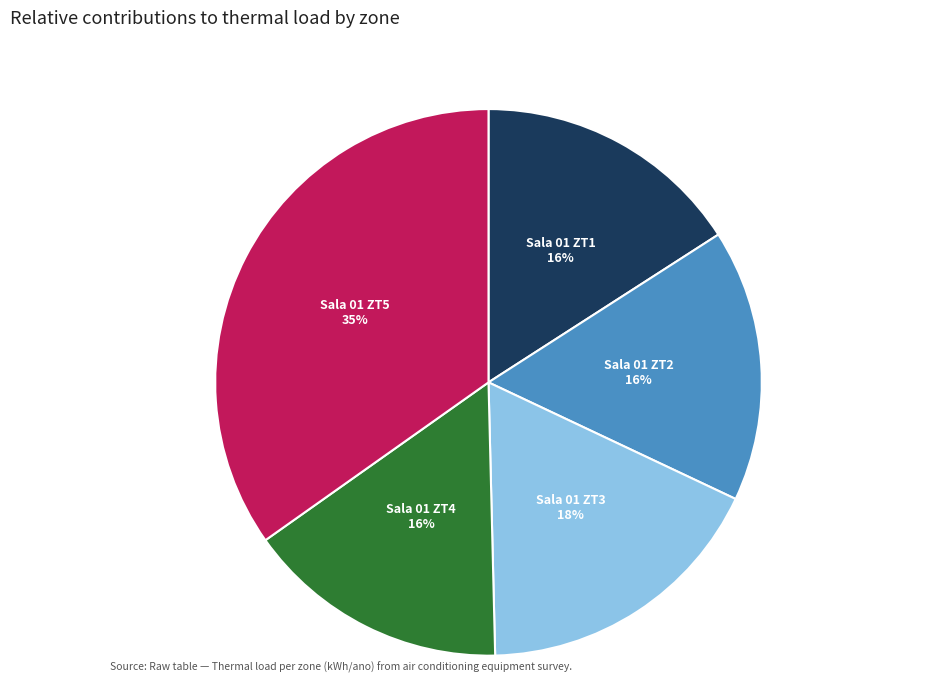

Is there a majority slice in this chart?

No